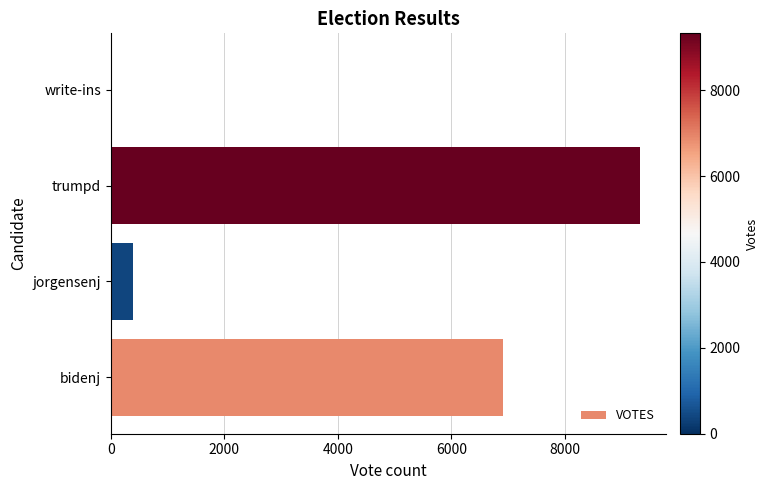

Which has a higher value, bidenj or trumpd?

trumpd